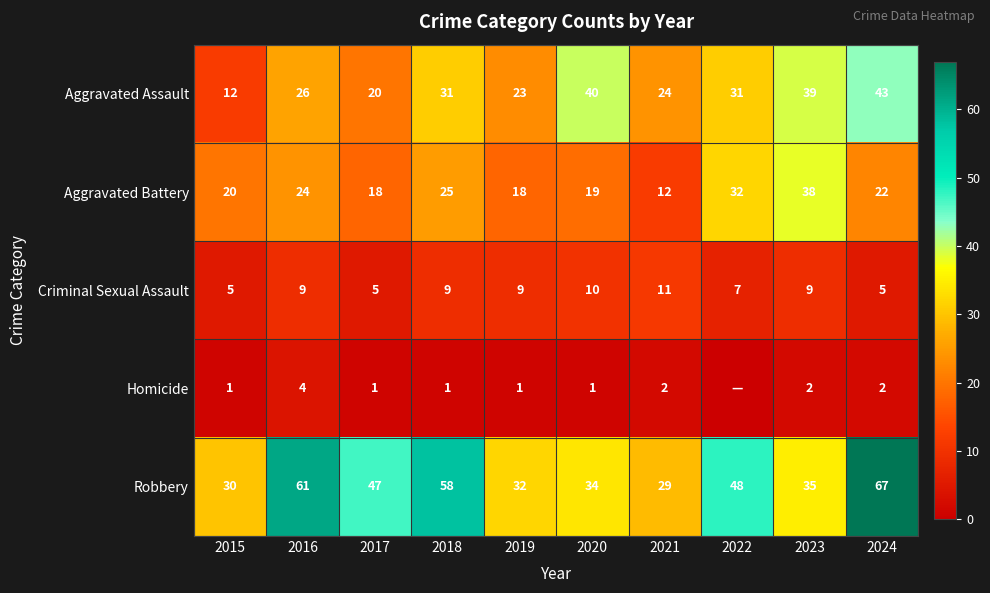

Which series changed the most between 2015 and 2021?

Aggravated Assault